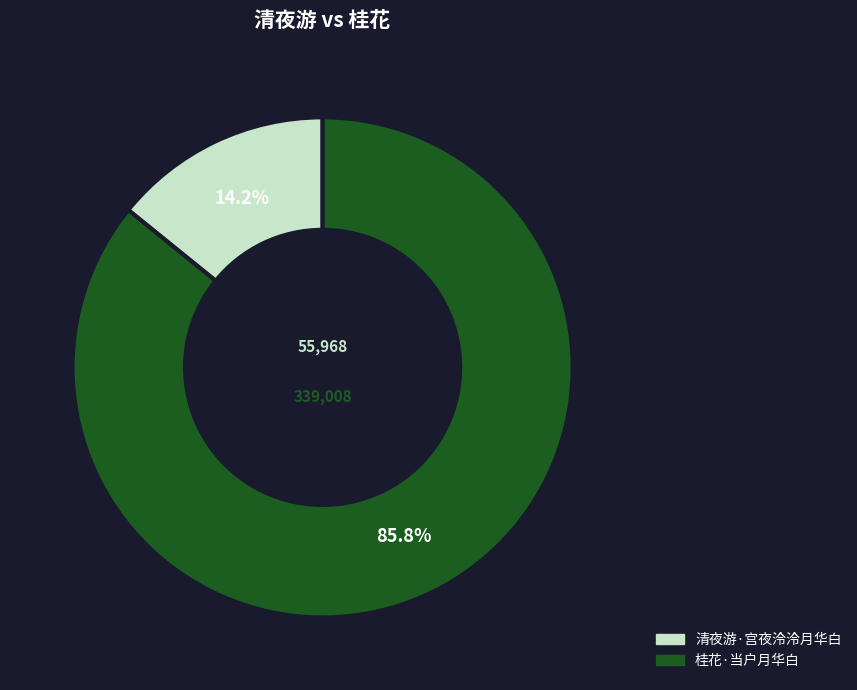

Is it true that 清夜游·宫夜泠泠月华白 is 22% of the pie?

False